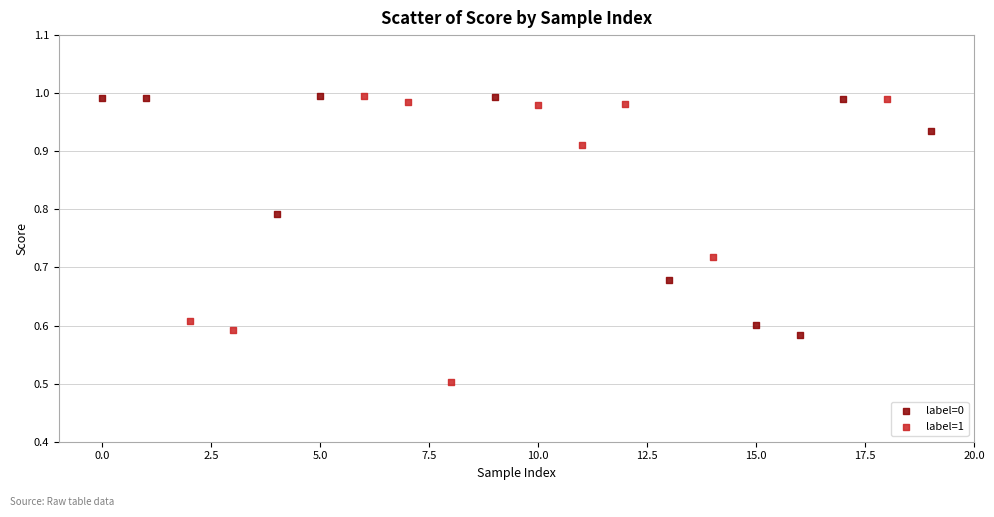

Which series has the largest Y range (max minus min)?

label=1